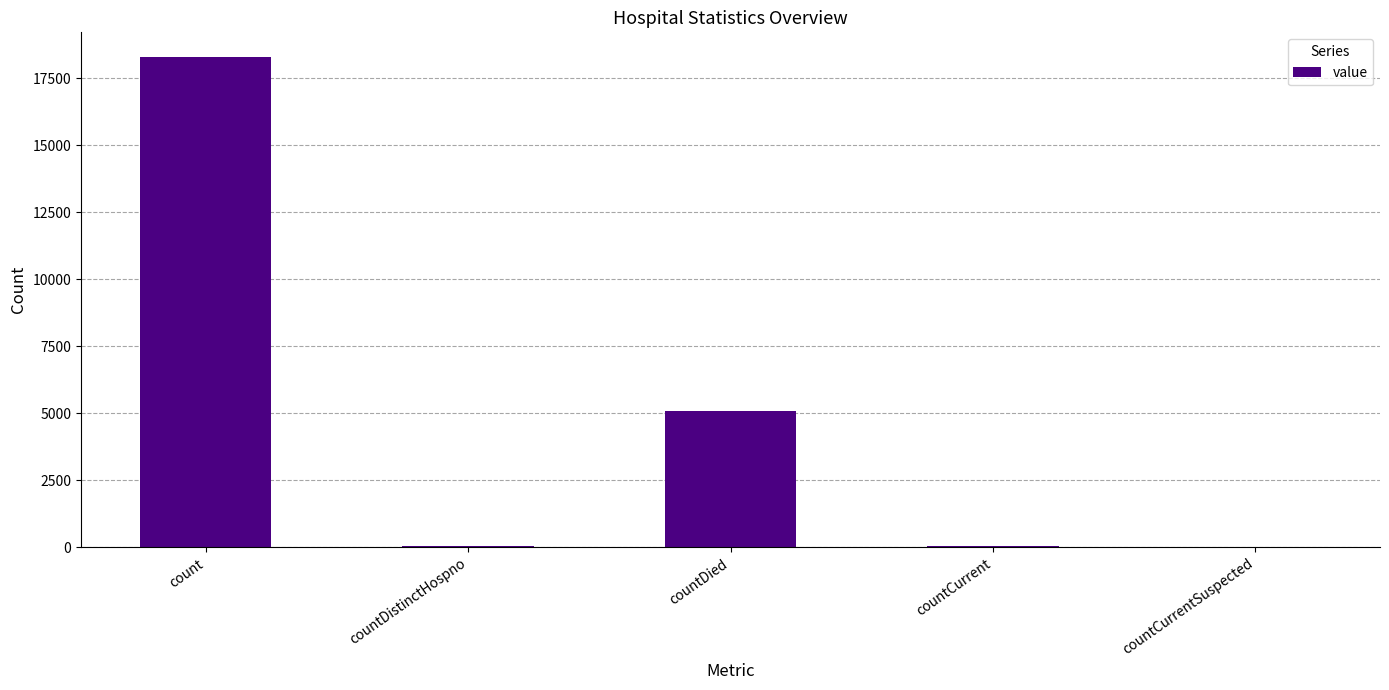

Approximately how many times larger is the value at count compared to countCurrent?

338.8